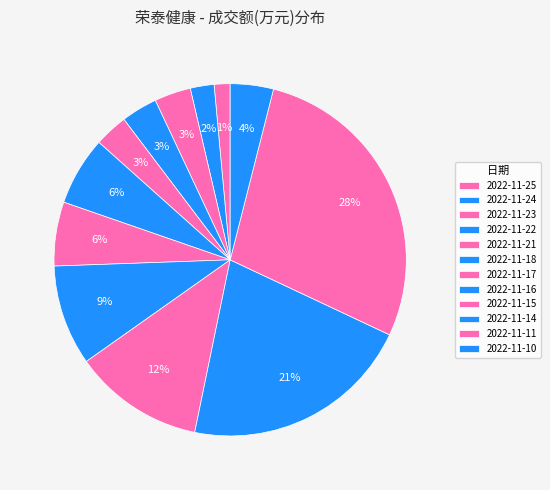

True or false: 2022-11-18 accounts for 6% of the total.

True